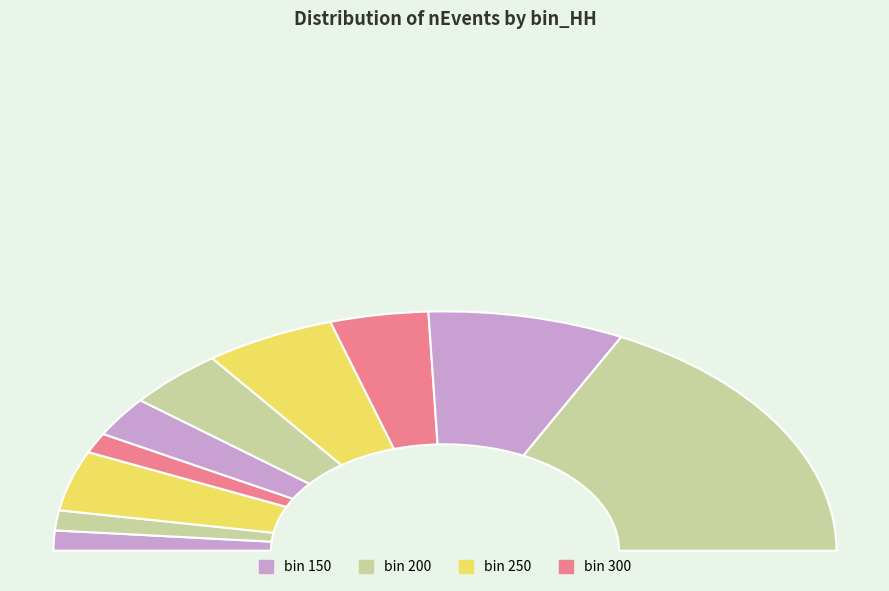

Which category has the smallest portion of the pie?

150